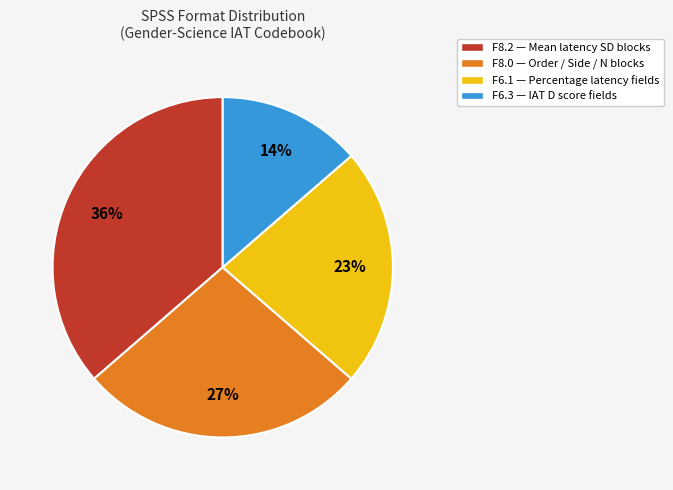

To the nearest percent, what portion does F6.1 — Percentage latency fields represent?

23%